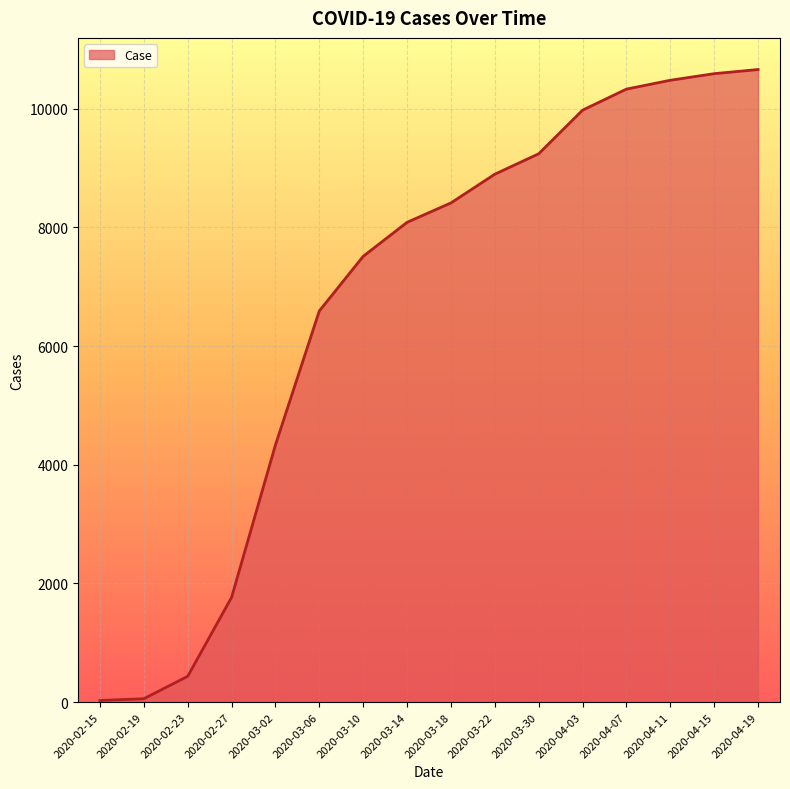

What is the sum of the values at 2020-04-19 and 2020-03-06?

17254